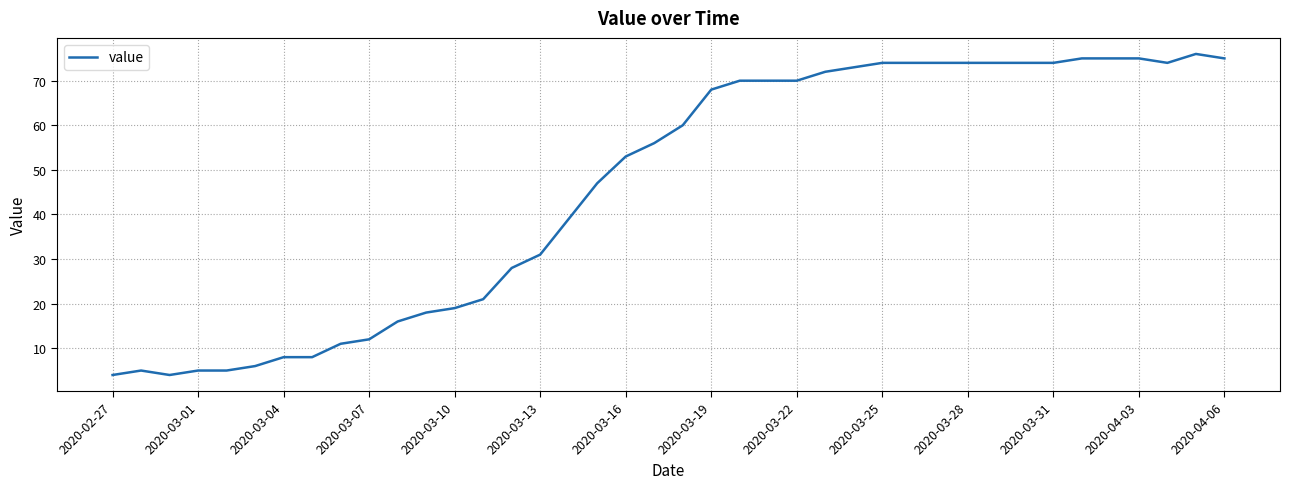

What is the smallest value displayed?

4